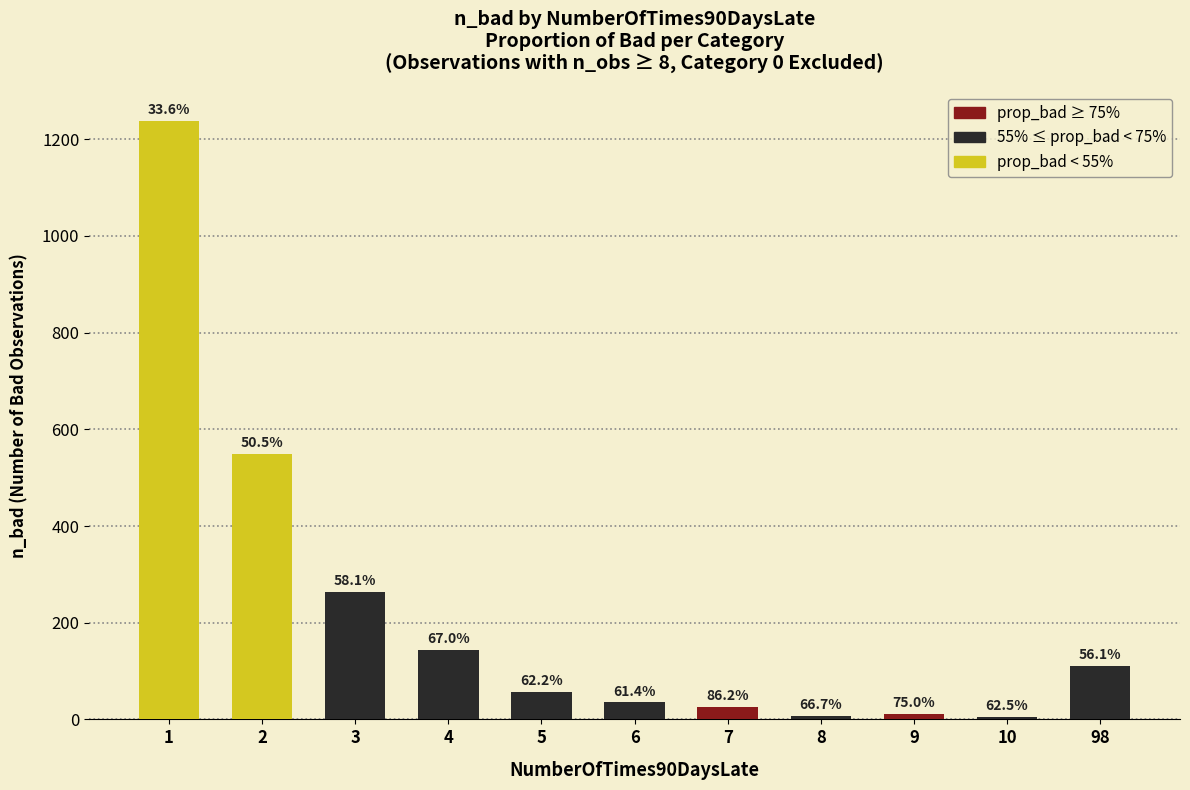

List the labels in order of value, smallest first.

10, 8, 9, 7, 6, 5, 98, 4, 3, 2, 1